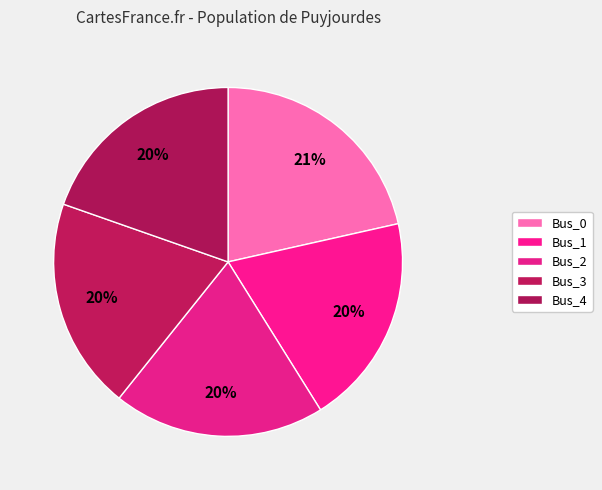

Which category has the biggest portion of the pie?

Bus_0